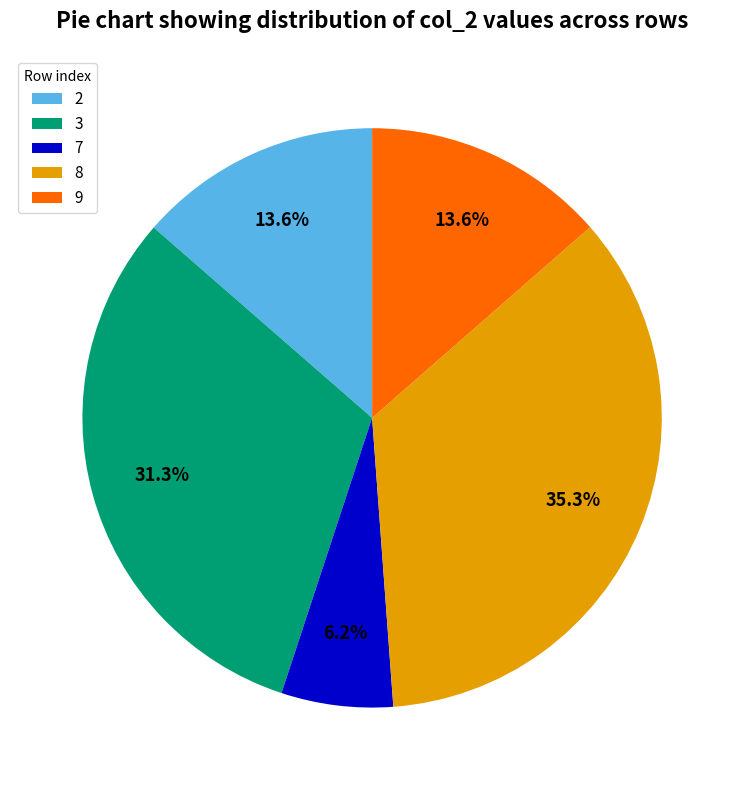

To the nearest percent, what is the difference between the largest and smallest slice percentages?

29%